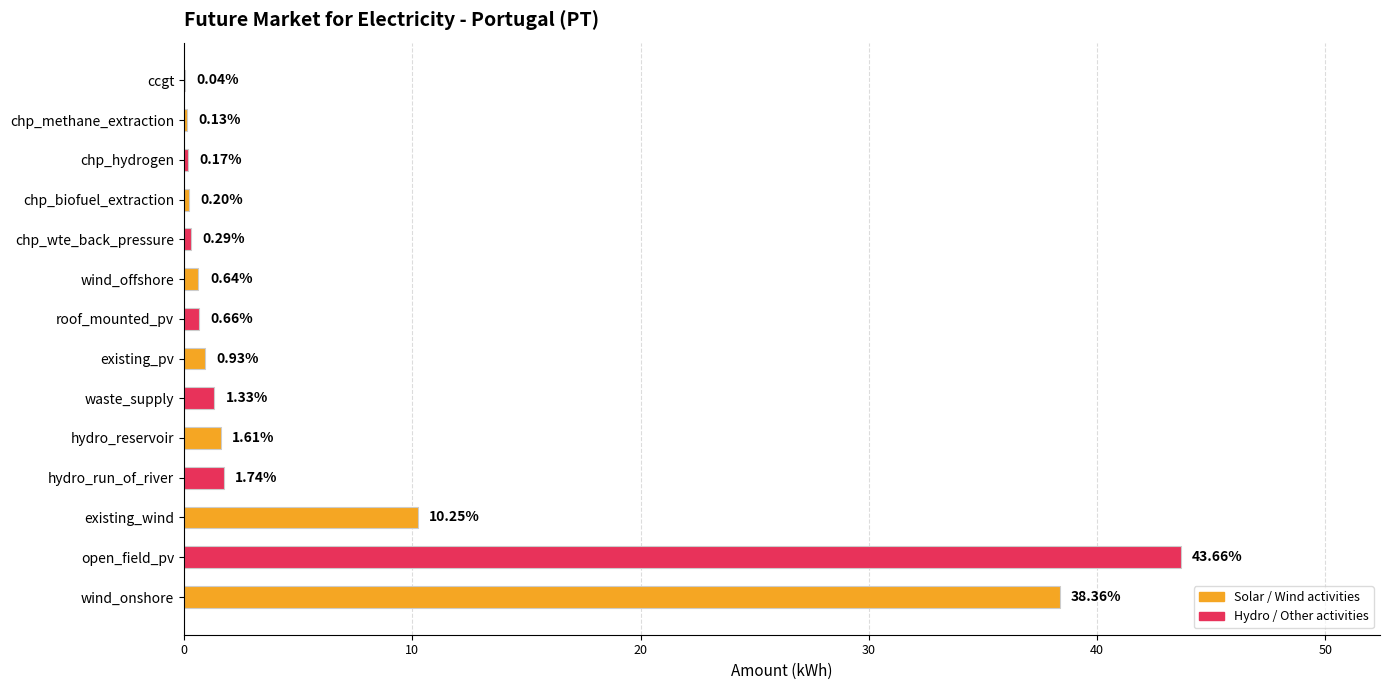

Which category has the highest value across all series?

open_field_pv